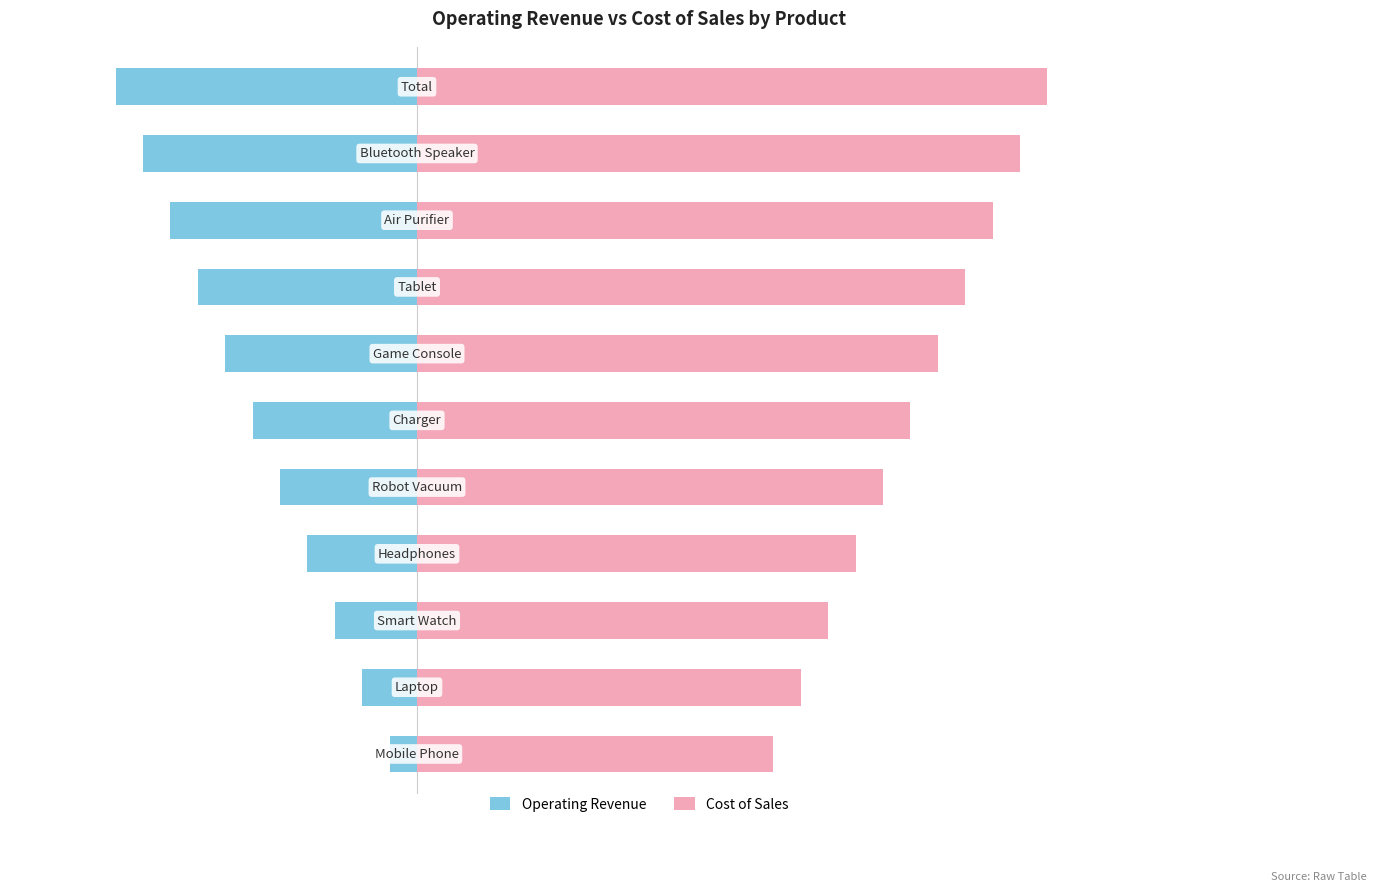

Rank the categories by Cost of Sales value from highest to lowest.

10, 9, 8, 7, 6, 5, 4, 3, 2, 1, 0